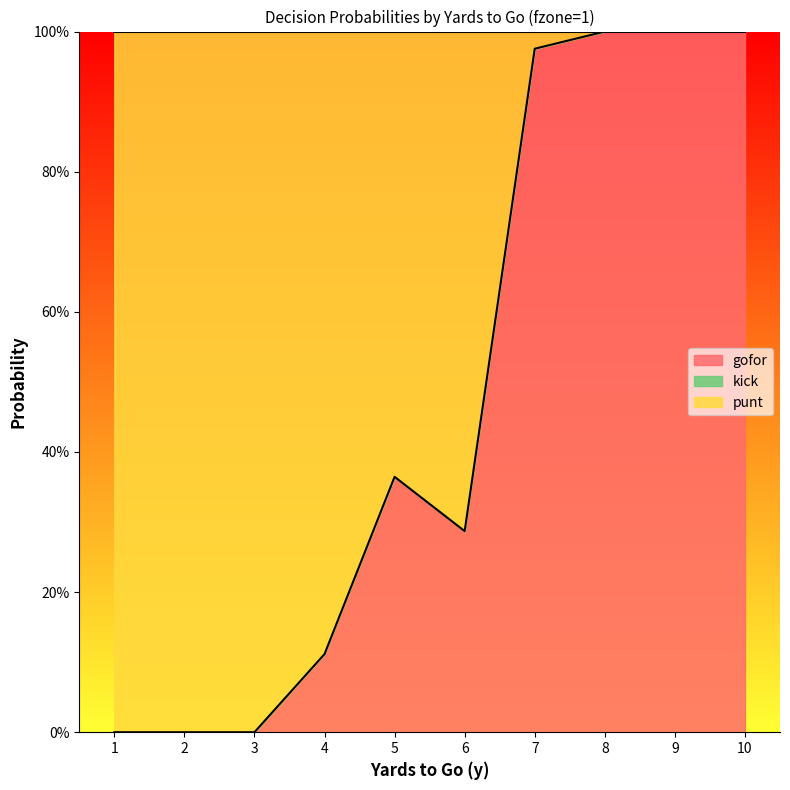

List the series in order of their peak value, highest first.

punt, gofor, kick